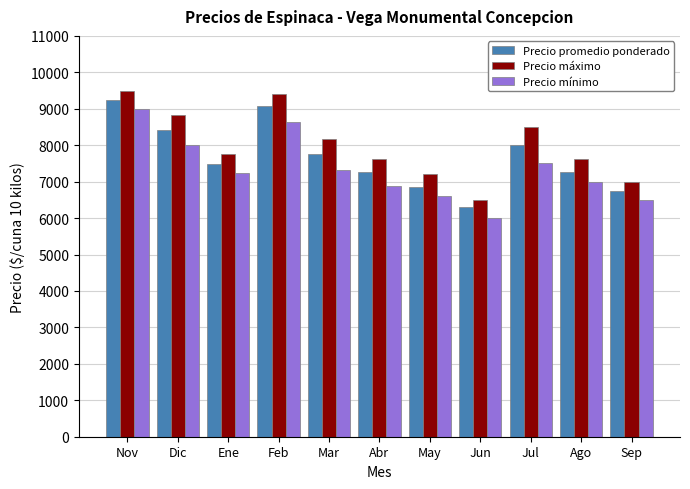

At which label does Precio máximo reach its minimum?

Jun